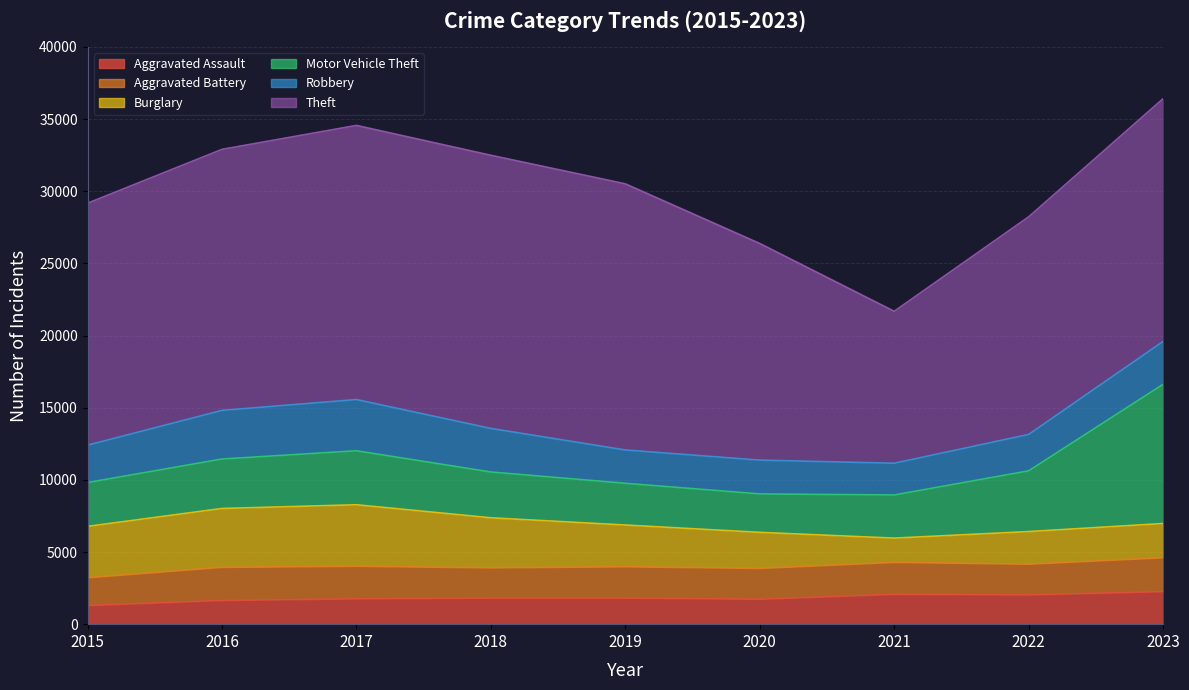

Which category has the highest value across all series?

2017